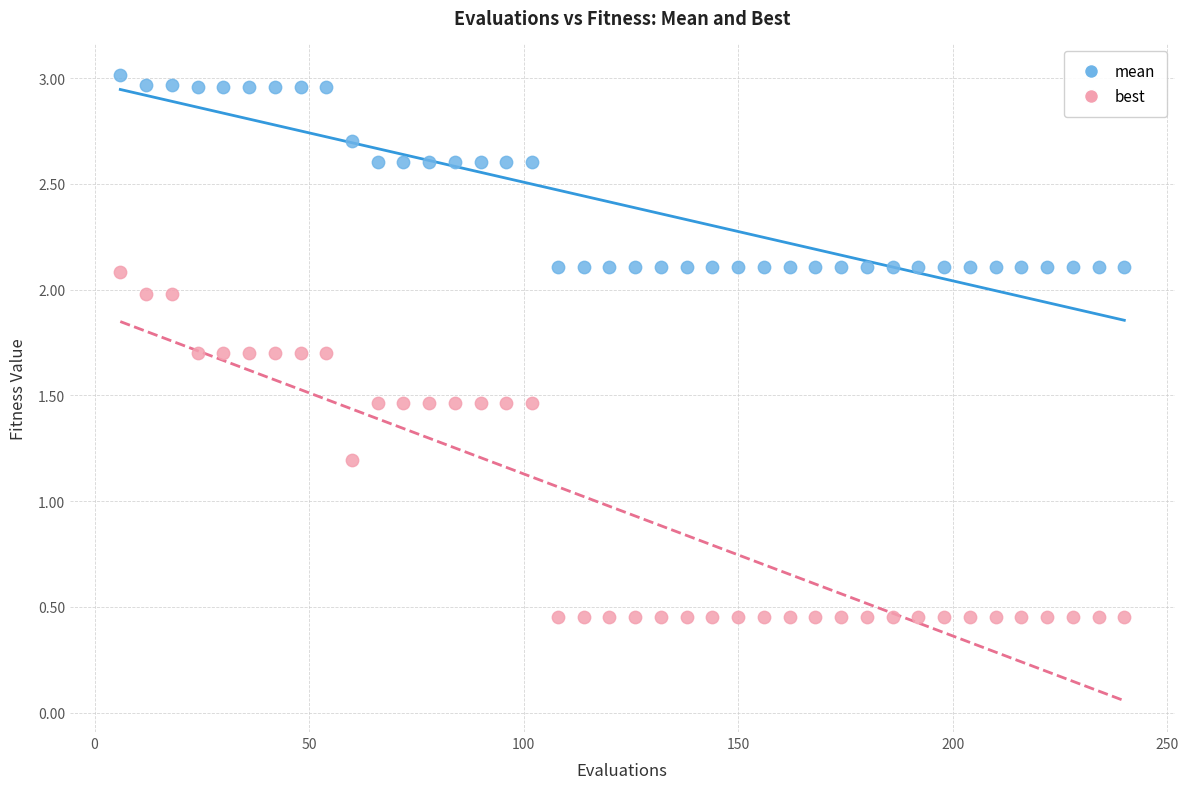

Which series contains the highest Y value?

mean